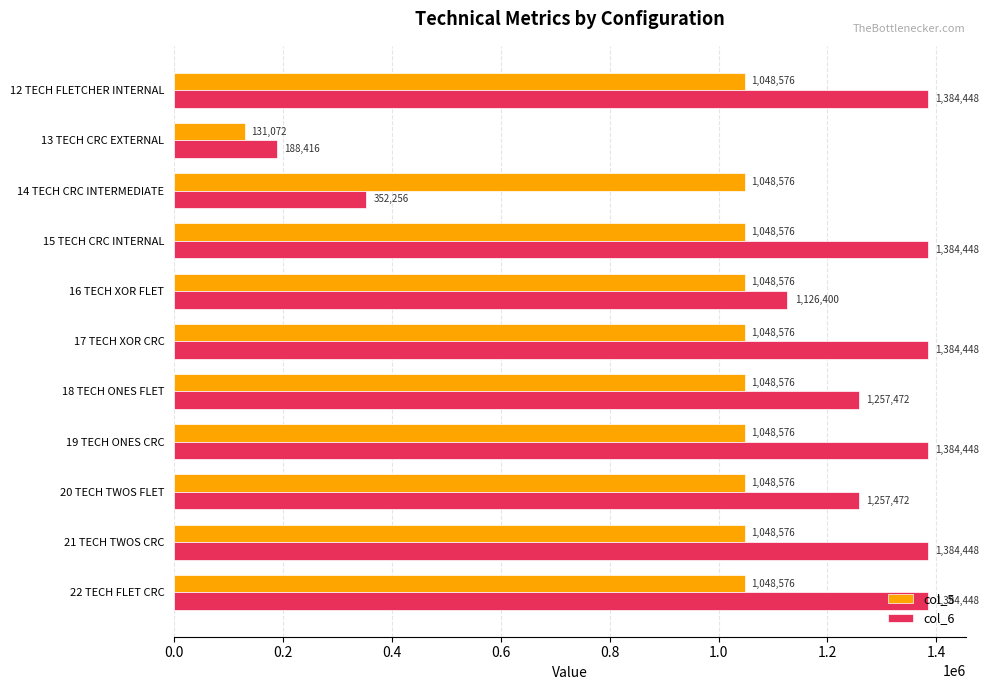

Between 17 TECH XOR CRC and 18 TECH ONES FLET, which series saw the biggest shift?

col_6